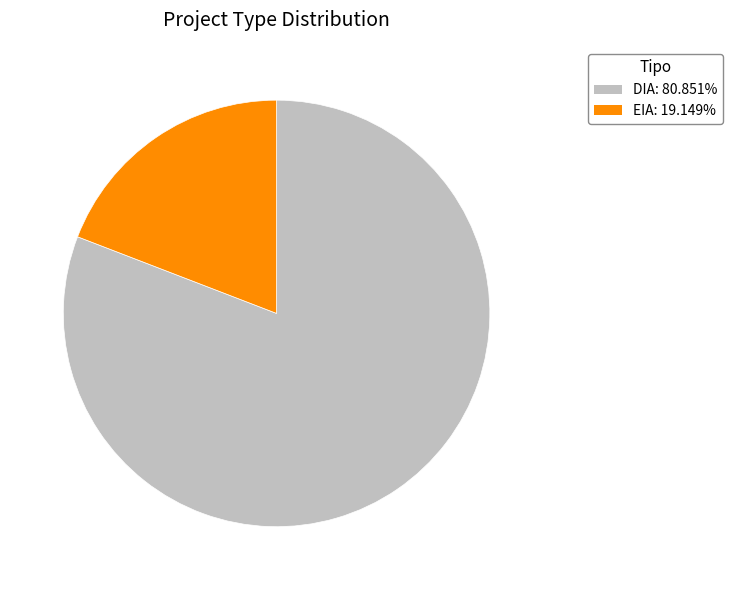

What is the largest slice in the pie chart?

DIA